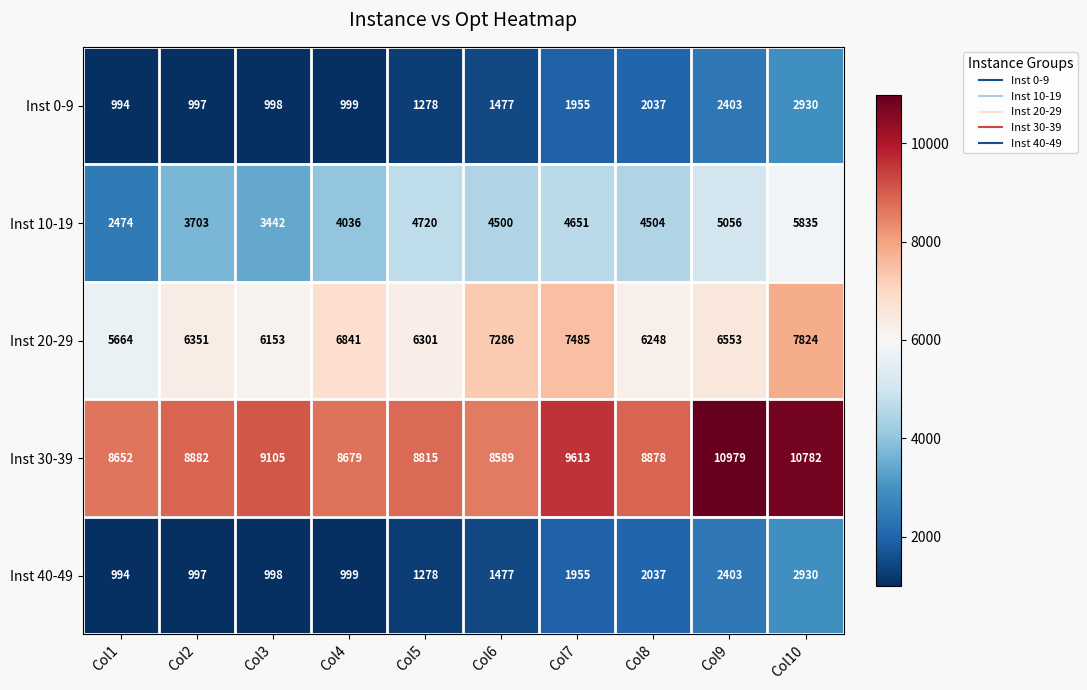

What is the difference between the Inst 10-19 values at Col4 and Col7?

615